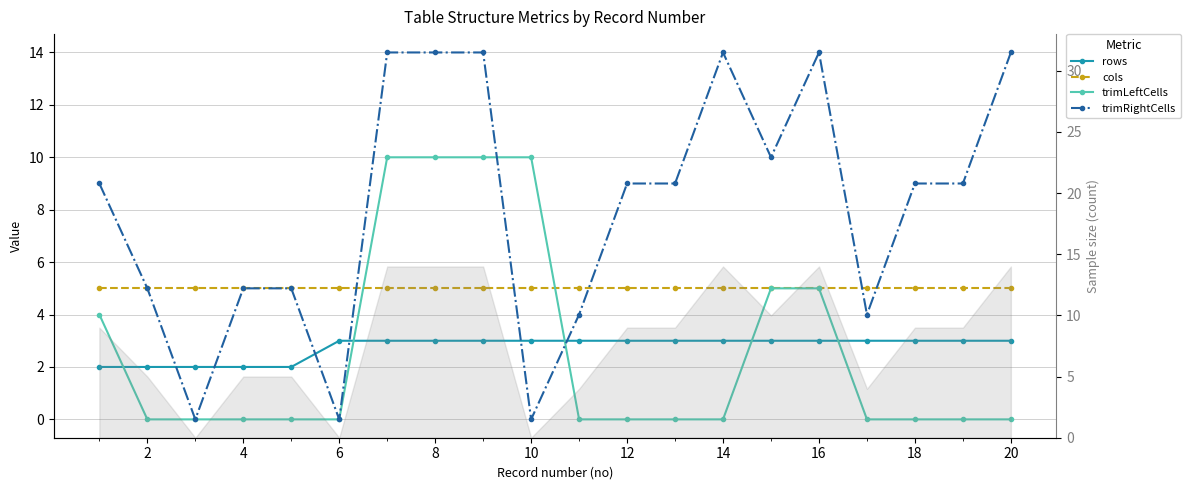

Does the chart have visible grid lines?

Yes